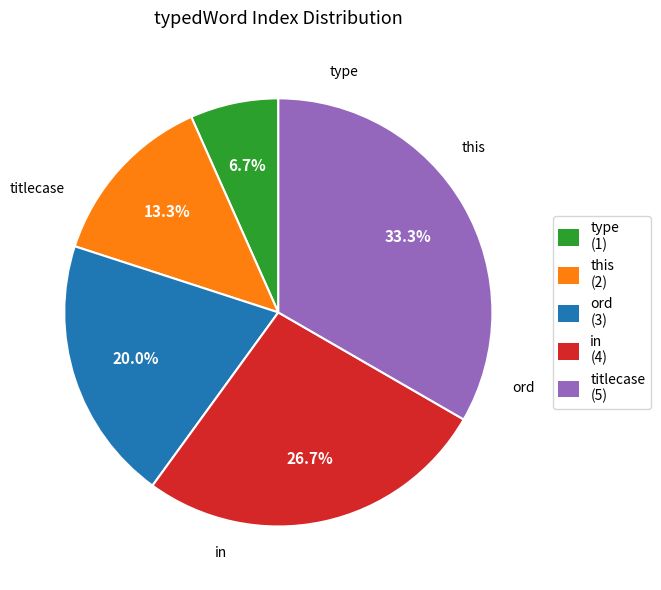

What is the smallest slice in the pie chart?

type